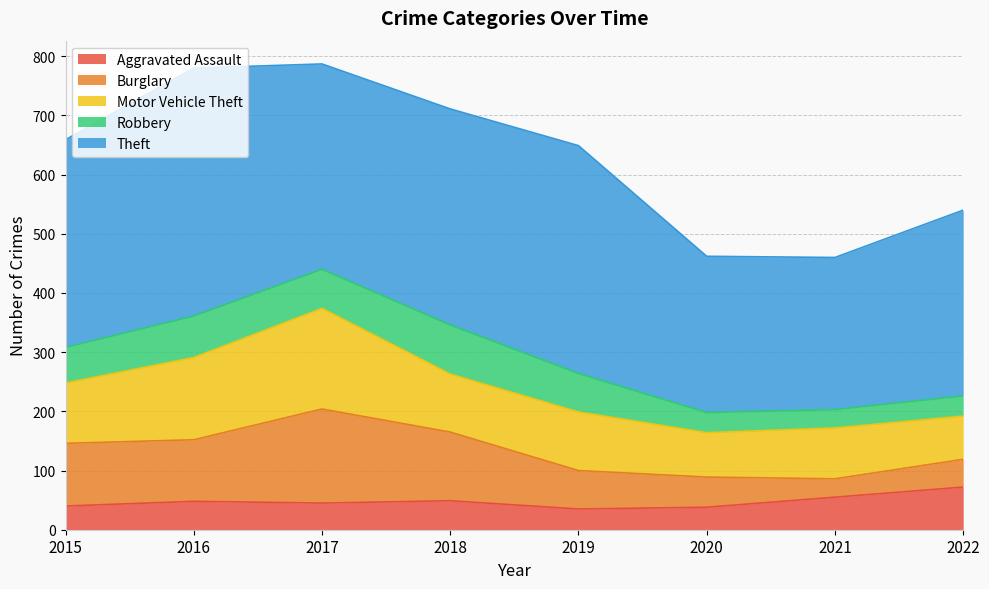

True or false: Motor Vehicle Theft and Robbery cross at least once.

False